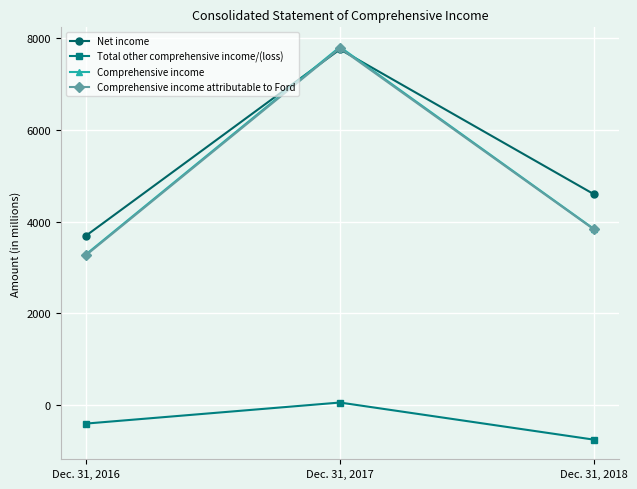

List the labels in order of Net income value, smallest first.

Dec. 31, 2016, Dec. 31, 2018, Dec. 31, 2017